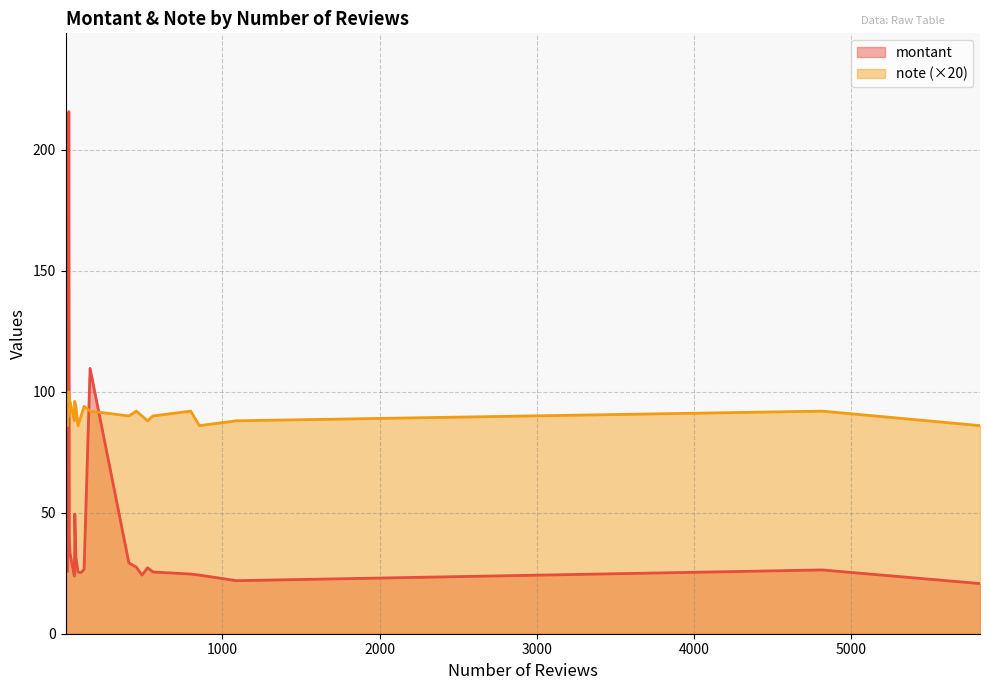

What is the difference between the second highest and second lowest values in the montant series?

158.8